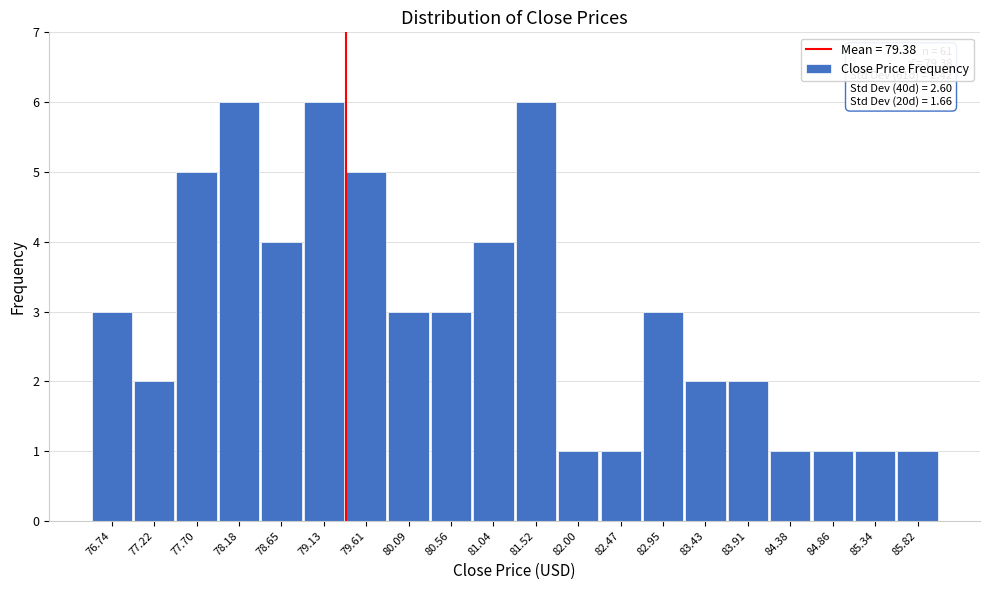

Reading left to right, what are all the values shown in this chart?

76.74=3	77.22=2	77.70=5	78.18=6	78.65=4	79.13=6	79.61=5	80.09=3	80.56=3	81.04=4	81.52=6	82.00=1	82.47=1	82.95=3	83.43=2	83.91=2	84.38=1	84.86=1	85.34=1	85.82=1